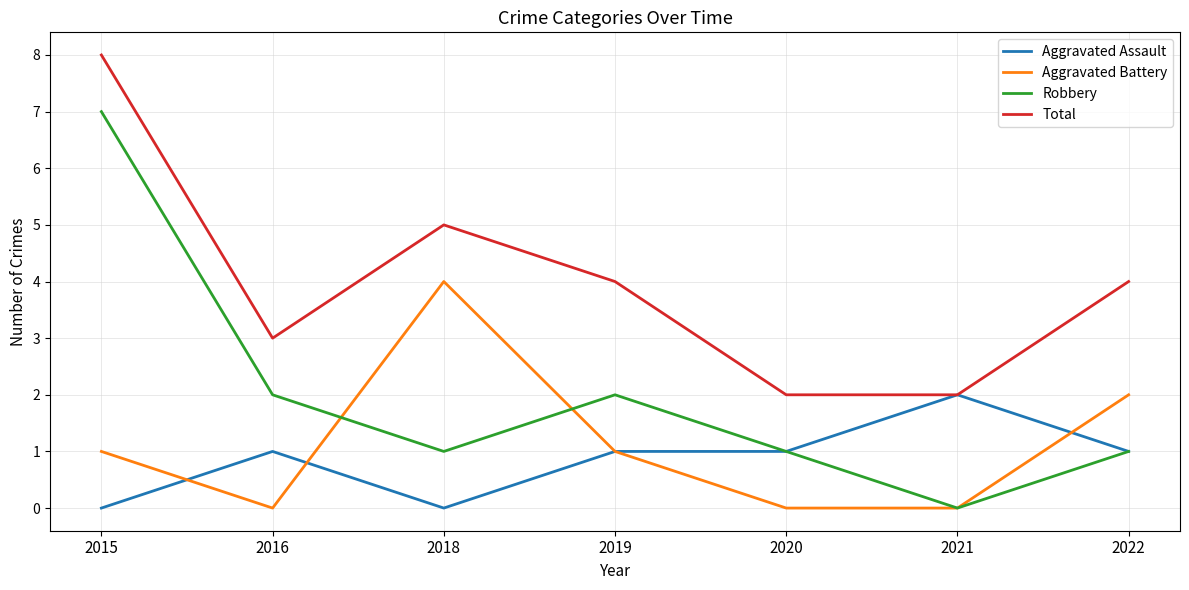

At which category does Aggravated Battery reach its first local peak?

2018